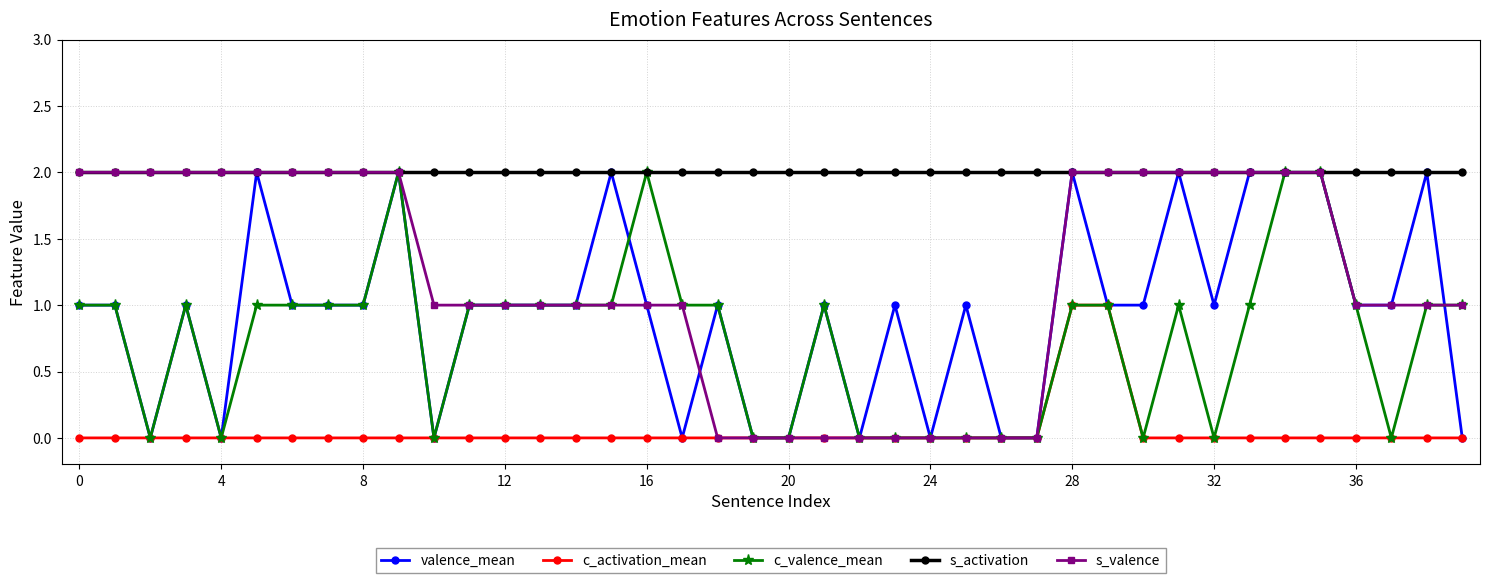

What is the value of the s_activation point at the 3rd from the left?

2